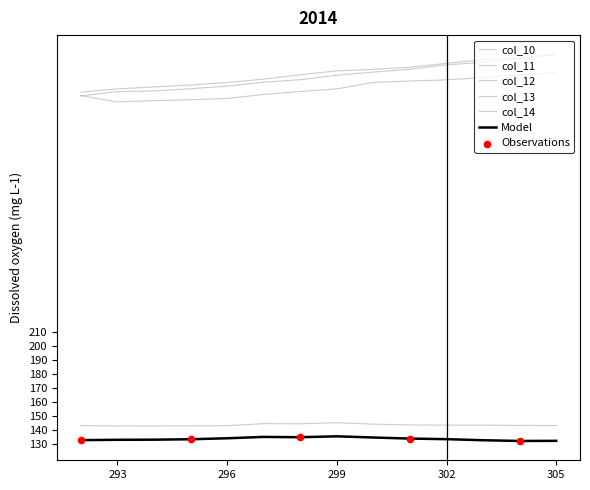

Does the chart have visible grid lines?

No